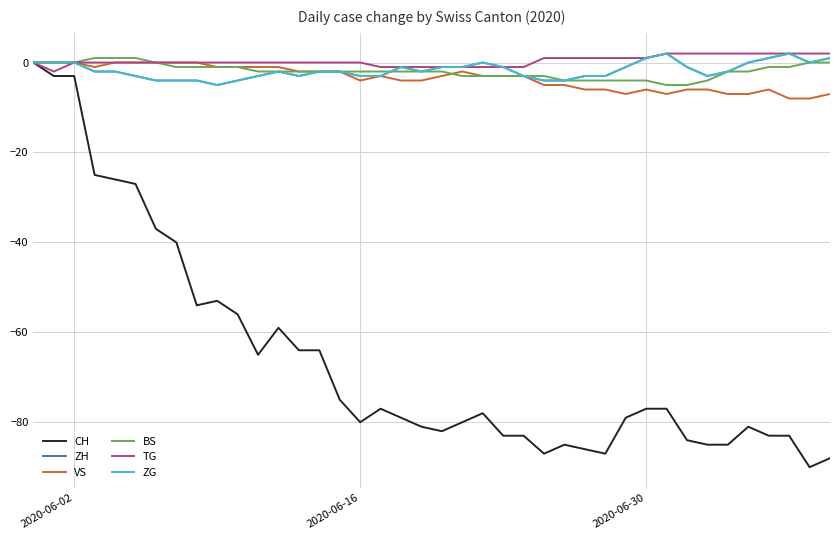

Does the chart have visible grid lines?

Yes